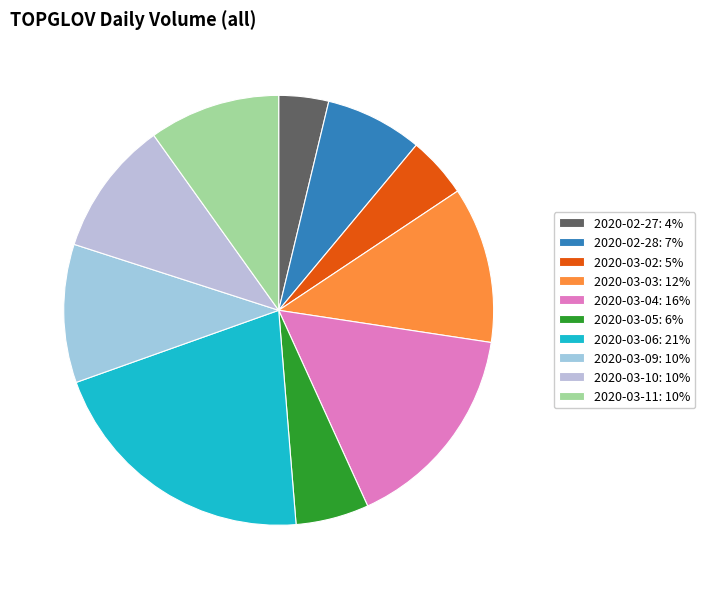

Does 2020-03-05 account for over 50% of the chart?

No